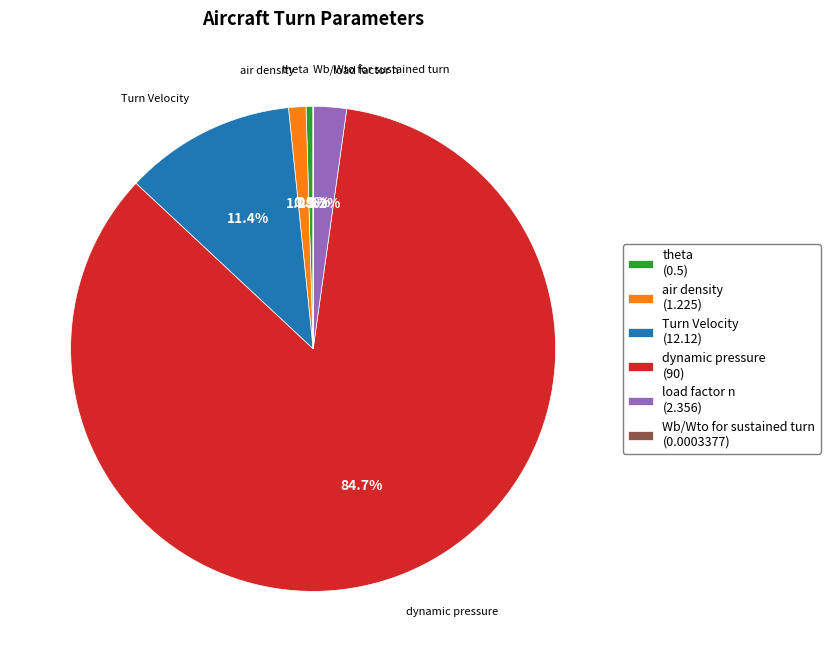

Which category has the biggest portion of the pie?

dynamic pressure